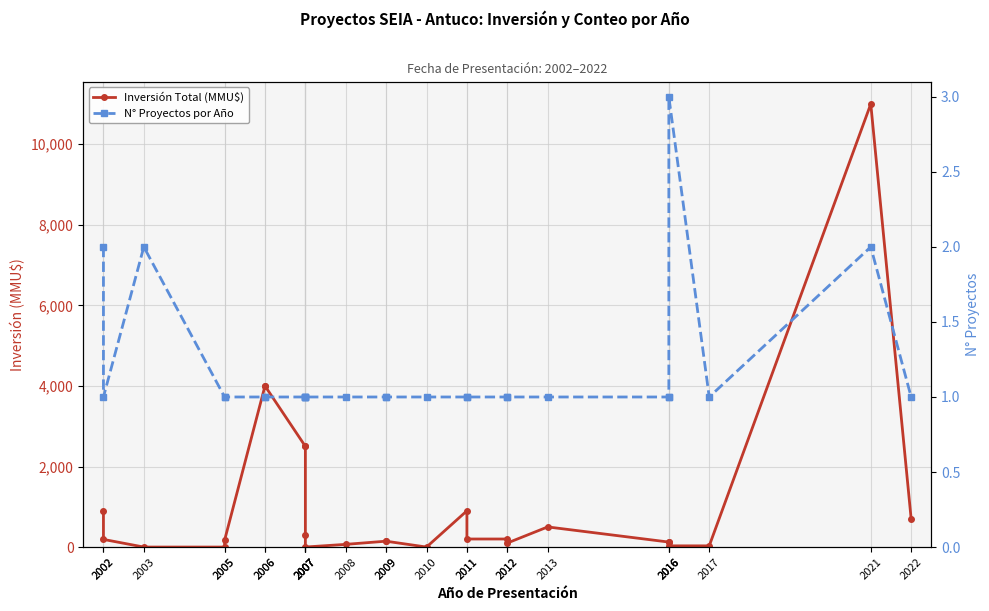

What is the value of the N° Proyectos por Año point at the 1st from the left?

2